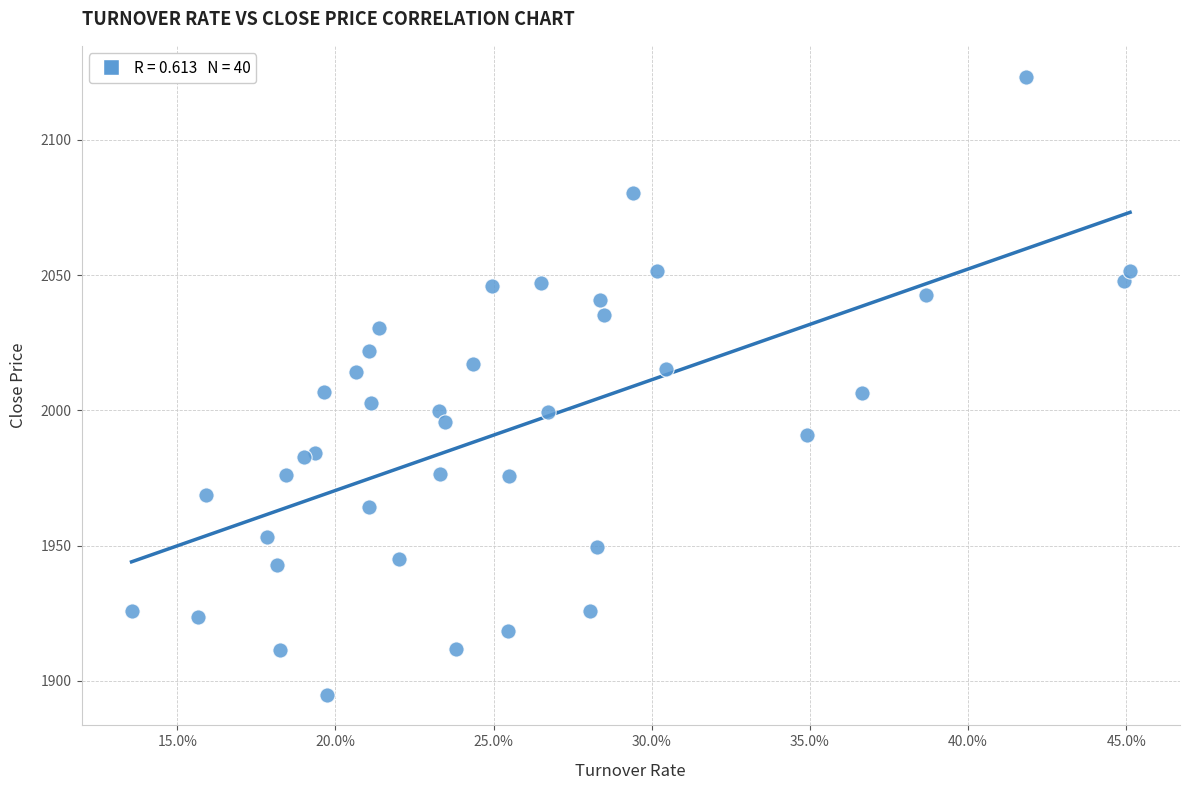

What is the range of X values (max minus min)?

0.3